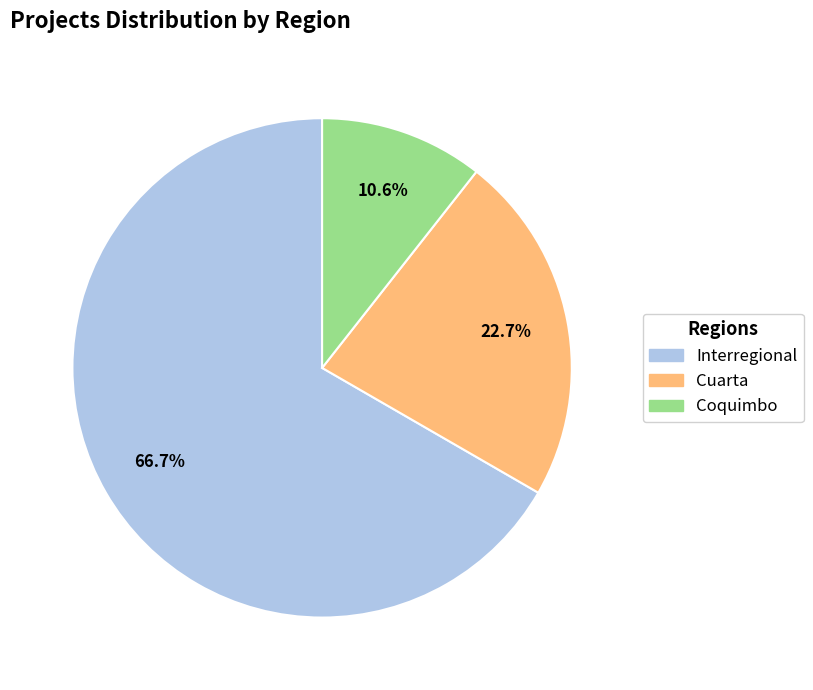

What is the majority slice?

Interregional